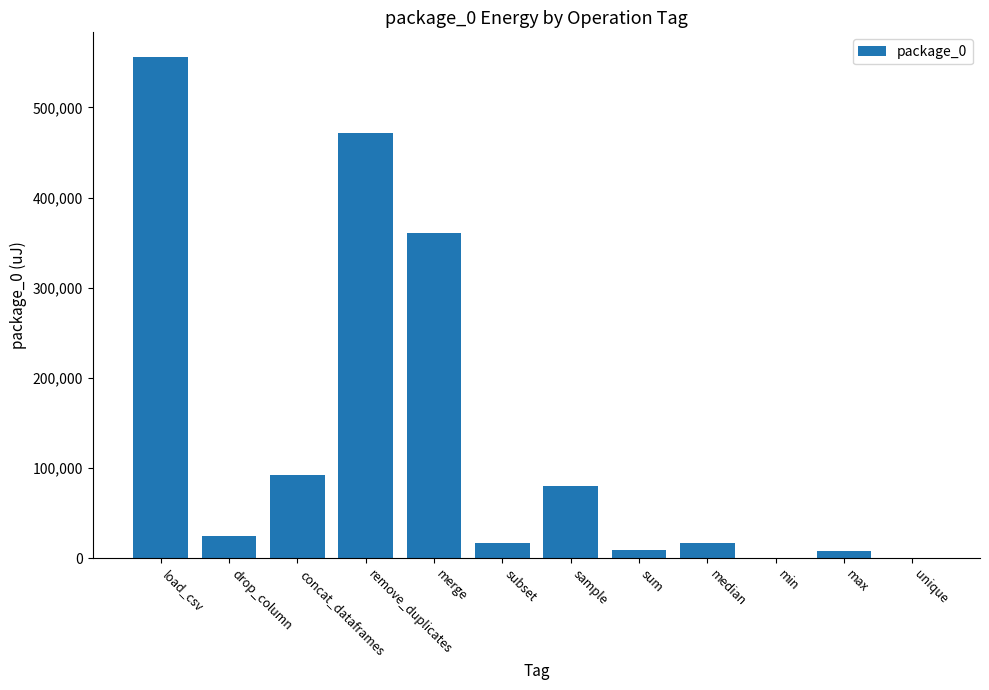

Where is the data nearest to the value 277709?

merge